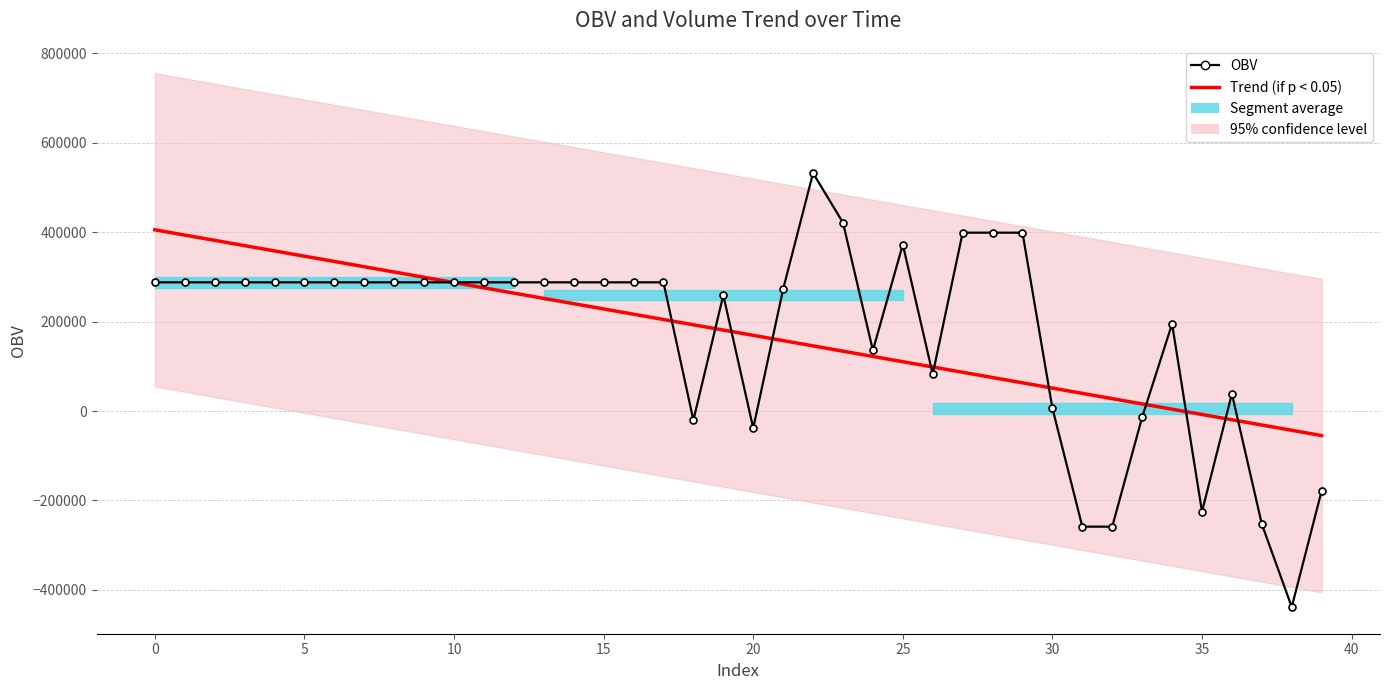

True or false: Trend (if p < 0.05) and OBV cross at least once.

True